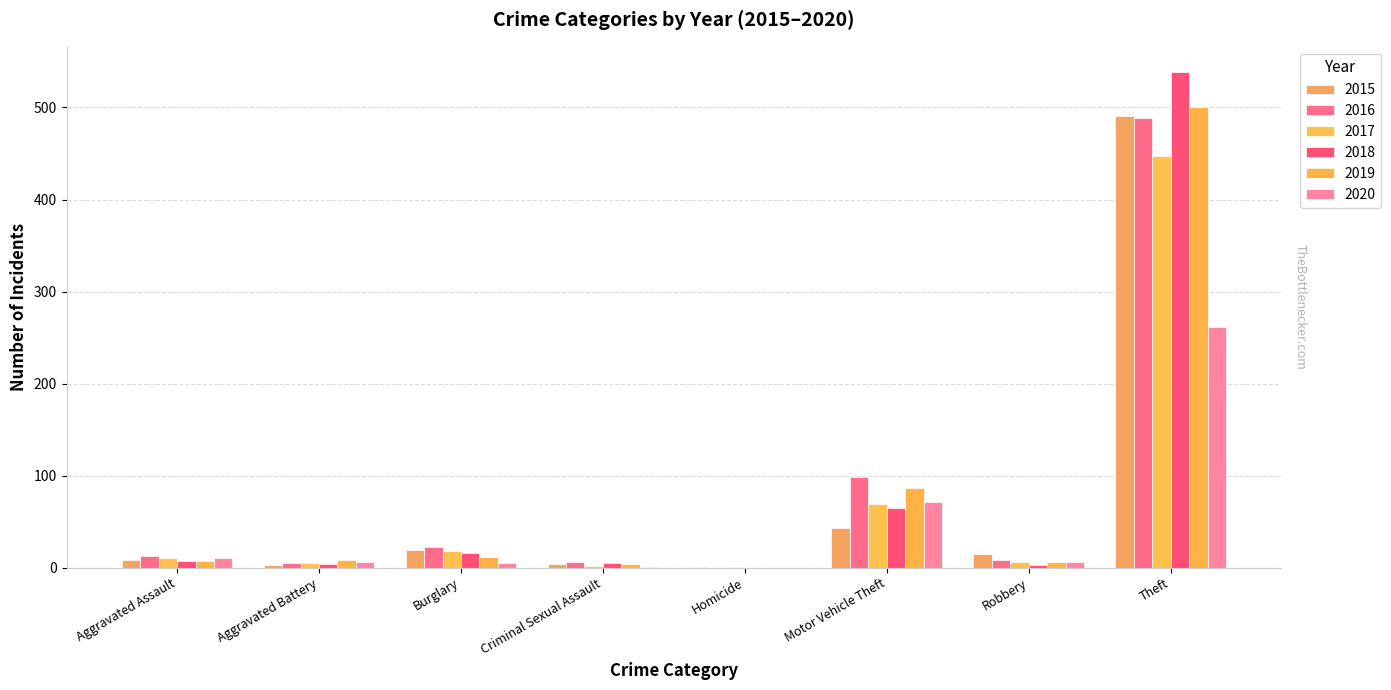

True or false: 2019 has a value of 87 at Motor Vehicle Theft.

True